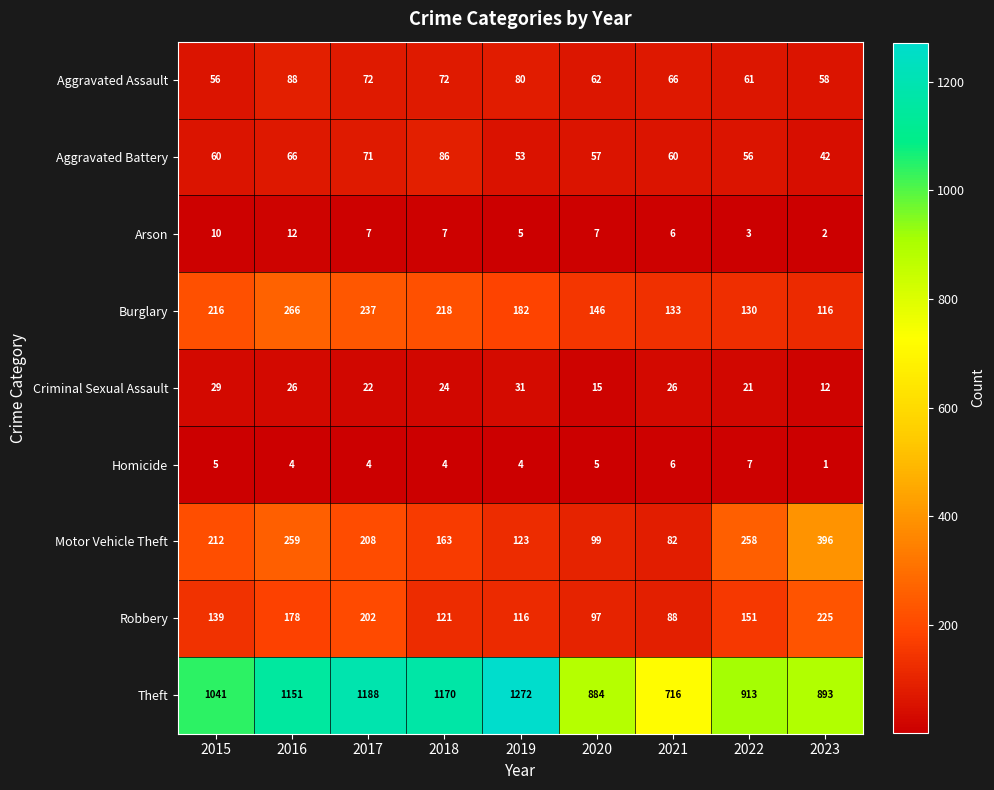

The Homicide series shows 4 at 2018. True or false?

True